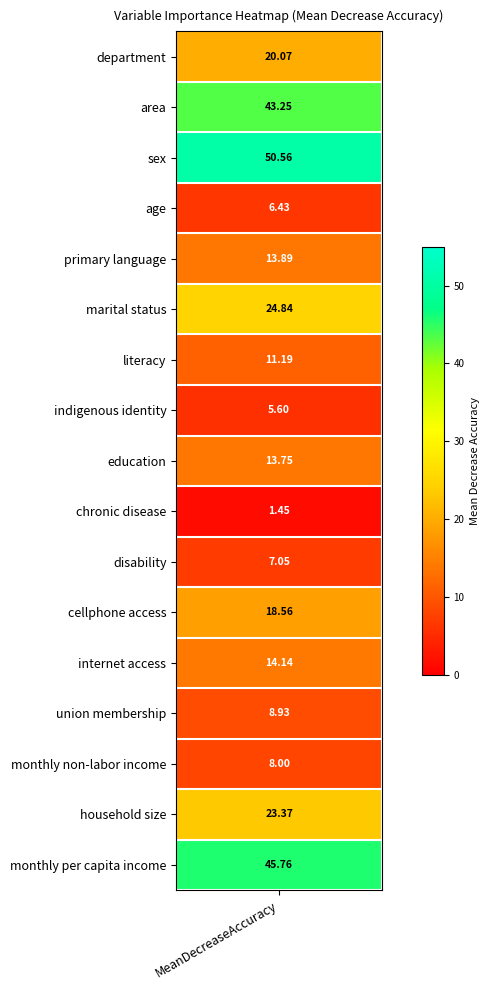

The value at area is 29.8. True or false?

False